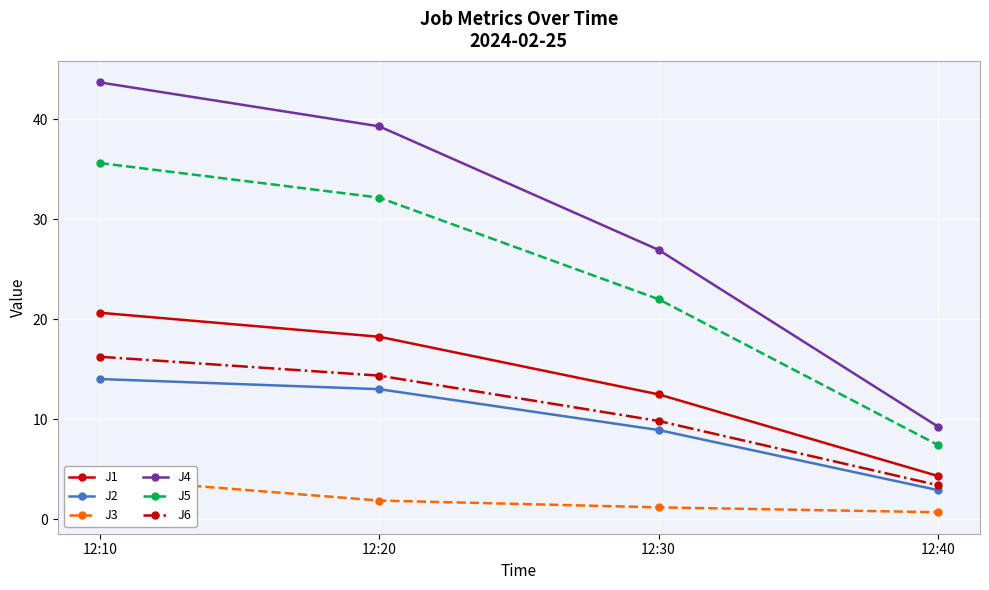

What is the average value of the J3 series?

2.0